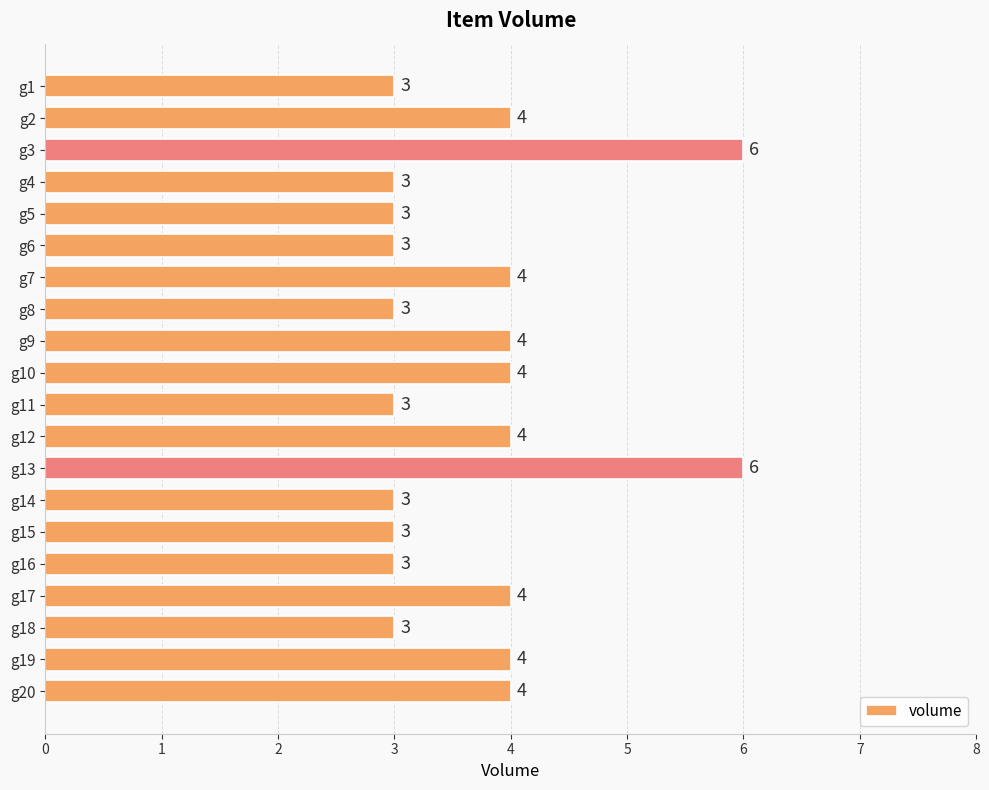

Reading top to bottom, list all the values displayed in this chart.

g1=3	g2=4	g3=6	g4=3	g5=3	g6=3	g7=4	g8=3	g9=4	g10=4	g11=3	g12=4	g13=6	g14=3	g15=3	g16=3	g17=4	g18=3	g19=4	g20=4